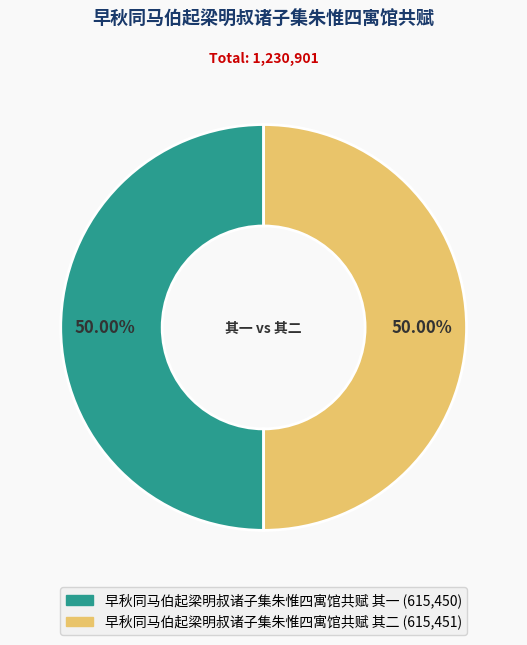

What percentage is the 早秋同马伯起梁明叔诸子集朱惟四寓馆共赋 其一 slice, to the nearest percent?

50%